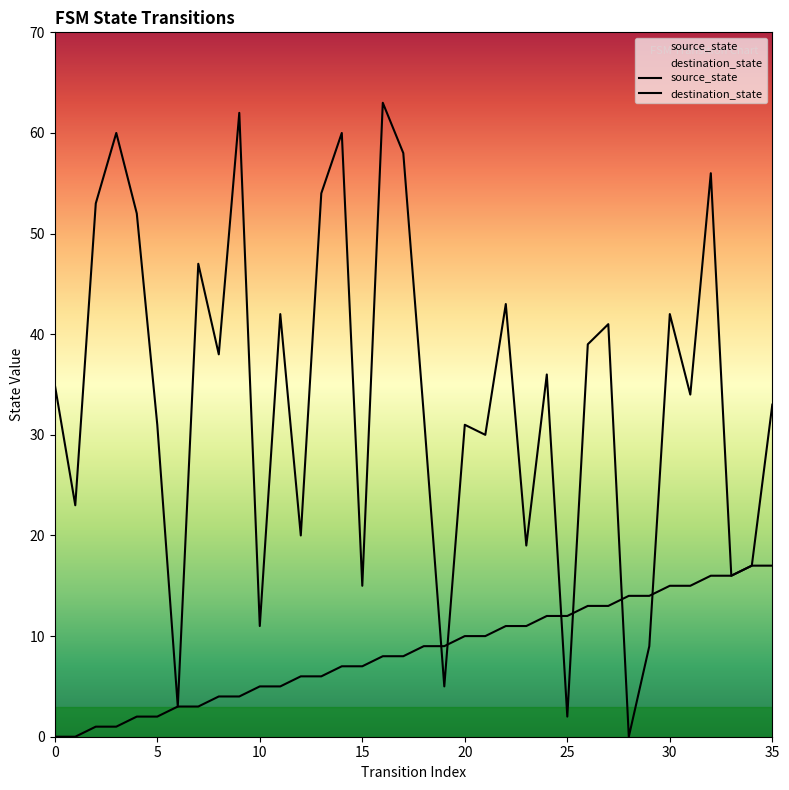

What is the value of the source_state point at the 8th from the left?

3